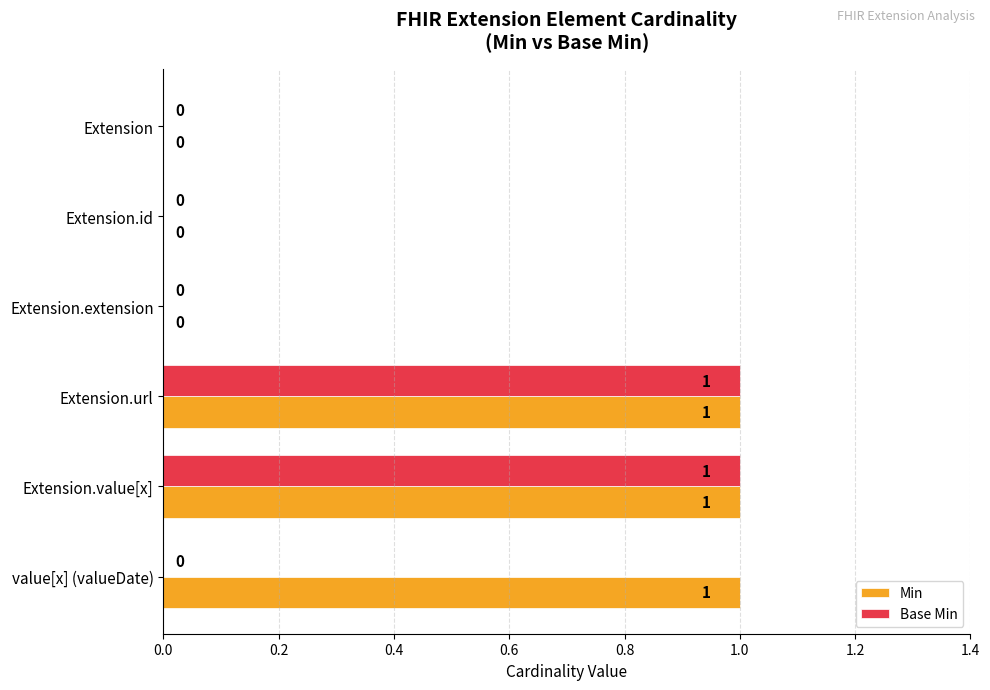

The Base Min series shows 0 at Extension. True or false?

True